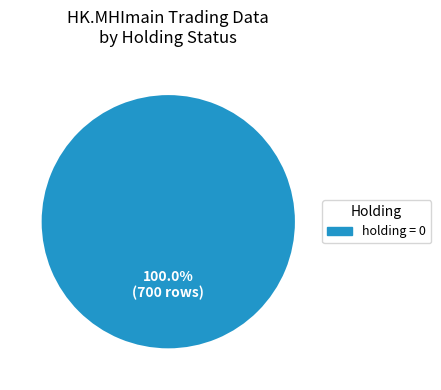

Rank the categories by value from lowest to highest.

holding = 0